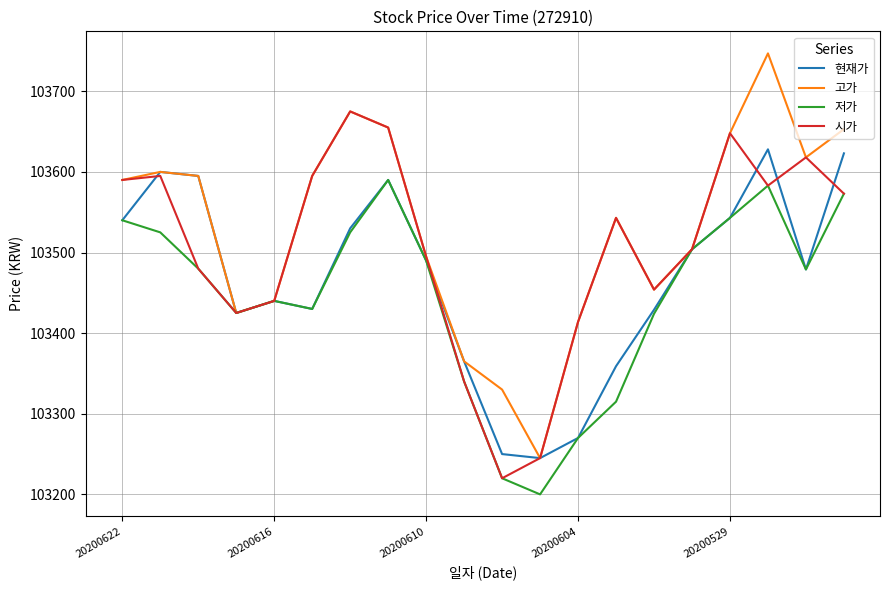

True or false: 현재가 has more than 0 points higher than both neighbors.

True